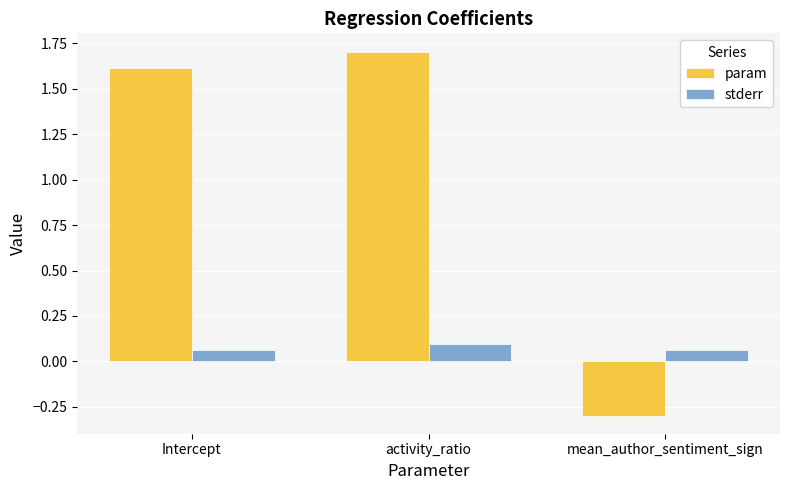

What is the sum of the param values at mean_author_sentiment_sign and activity_ratio?

1.4